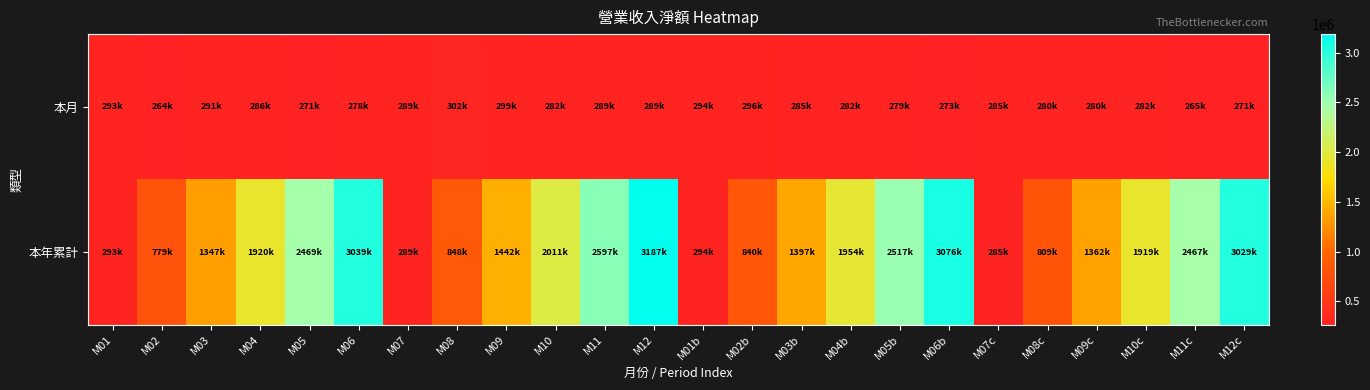

List the series in order of their peak value, lowest first.

本月, 本年累計